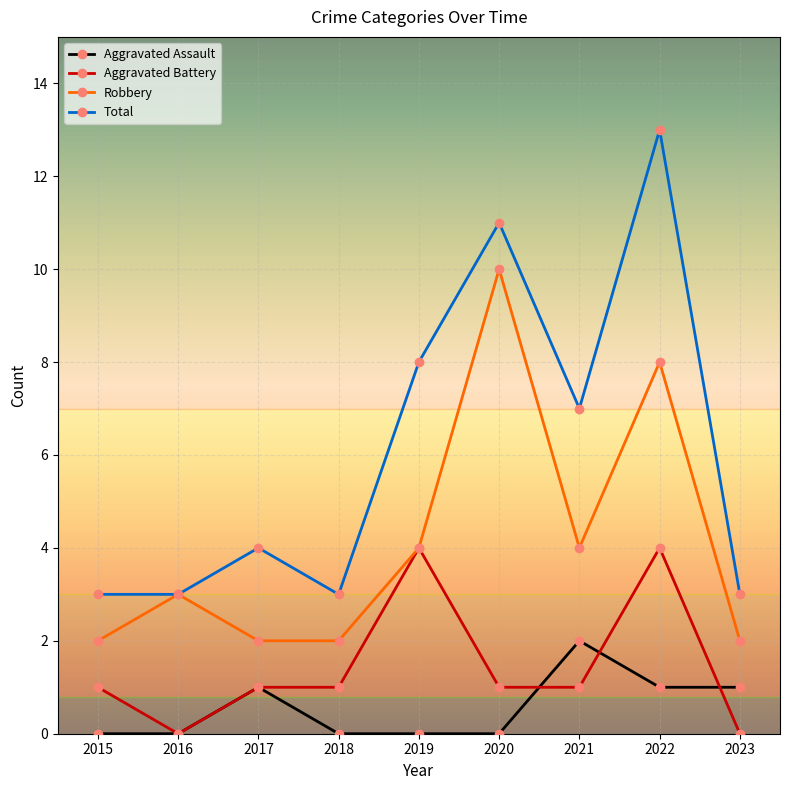

Reading left to right, list all the values displayed in this chart.

Aggravated Assault: 0	0	1	0	0	0	2	1	1
Aggravated Battery: 1	0	1	1	4	1	1	4	0
Robbery: 2	3	2	2	4	10	4	8	2
Total: 3	3	4	3	8	11	7	13	3